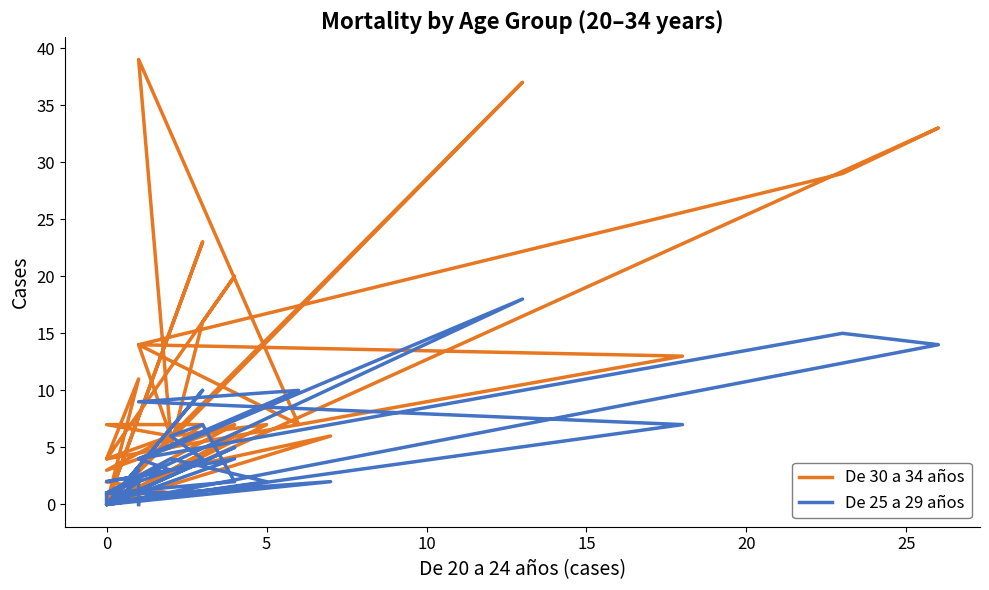

What is the difference between the second highest and second lowest values in the De 25 a 29 años series?

15